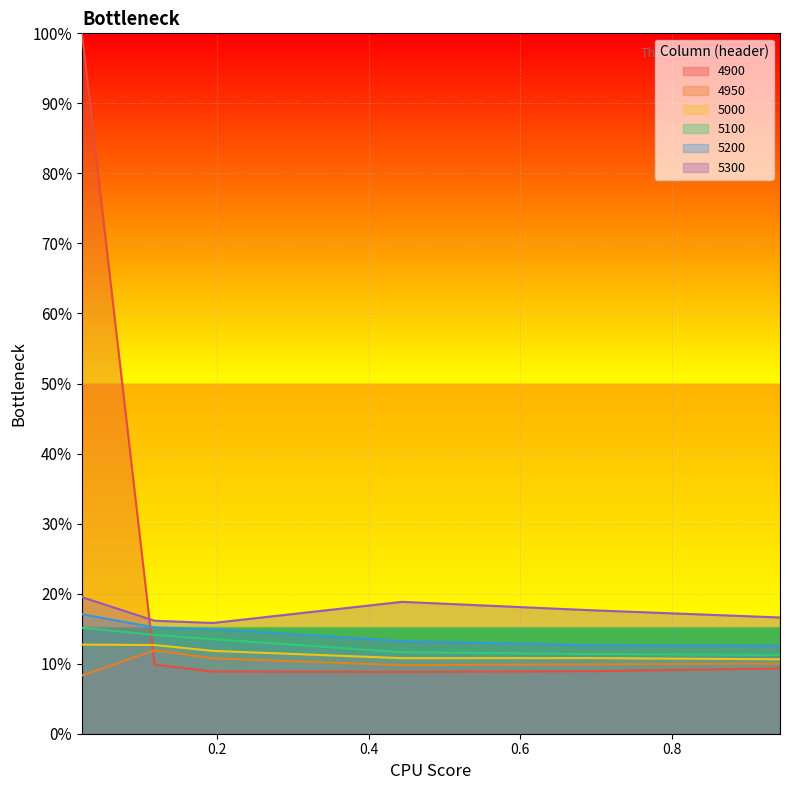

True or false: 4900 has more than 1 points higher than both neighbors.

False